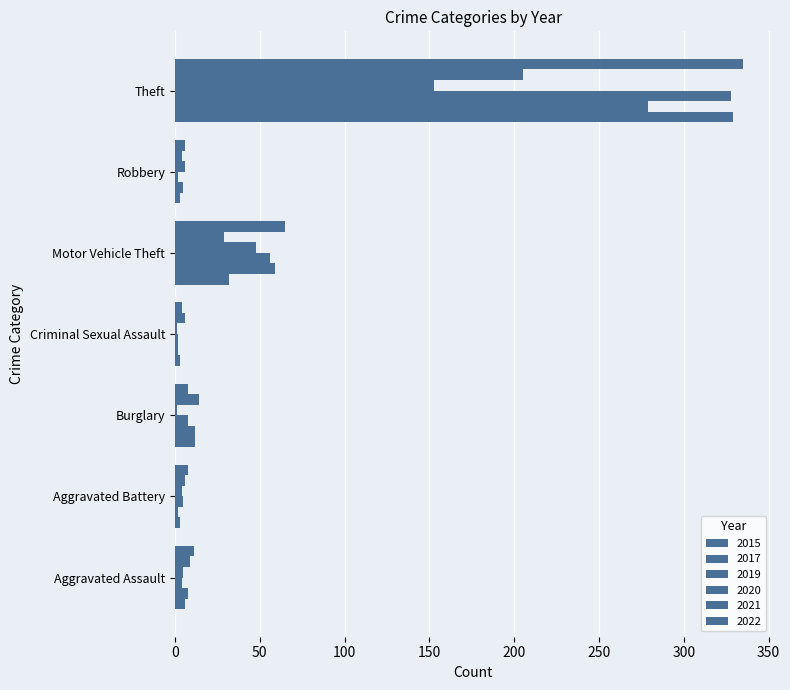

Reading left to right, extract all data points from this chart.

2015: Aggravated Assault=6	Aggravated Battery=3	Burglary=12	Criminal Sexual Assault=3	Motor Vehicle Theft=32	Robbery=3	Theft=329
2017: Aggravated Assault=8	Aggravated Battery=2	Burglary=12	Criminal Sexual Assault=2	Motor Vehicle Theft=59	Robbery=5	Theft=279
2019: Aggravated Assault=4	Aggravated Battery=5	Burglary=8	Criminal Sexual Assault=2	Motor Vehicle Theft=56	Robbery=2	Theft=328
2020: Aggravated Assault=5	Aggravated Battery=4	Burglary=1	Criminal Sexual Assault=1	Motor Vehicle Theft=48	Robbery=6	Theft=153
2021: Aggravated Assault=9	Aggravated Battery=6	Burglary=14	Criminal Sexual Assault=6	Motor Vehicle Theft=29	Robbery=4	Theft=205
2022: Aggravated Assault=11	Aggravated Battery=8	Burglary=8	Criminal Sexual Assault=4	Motor Vehicle Theft=65	Robbery=6	Theft=335